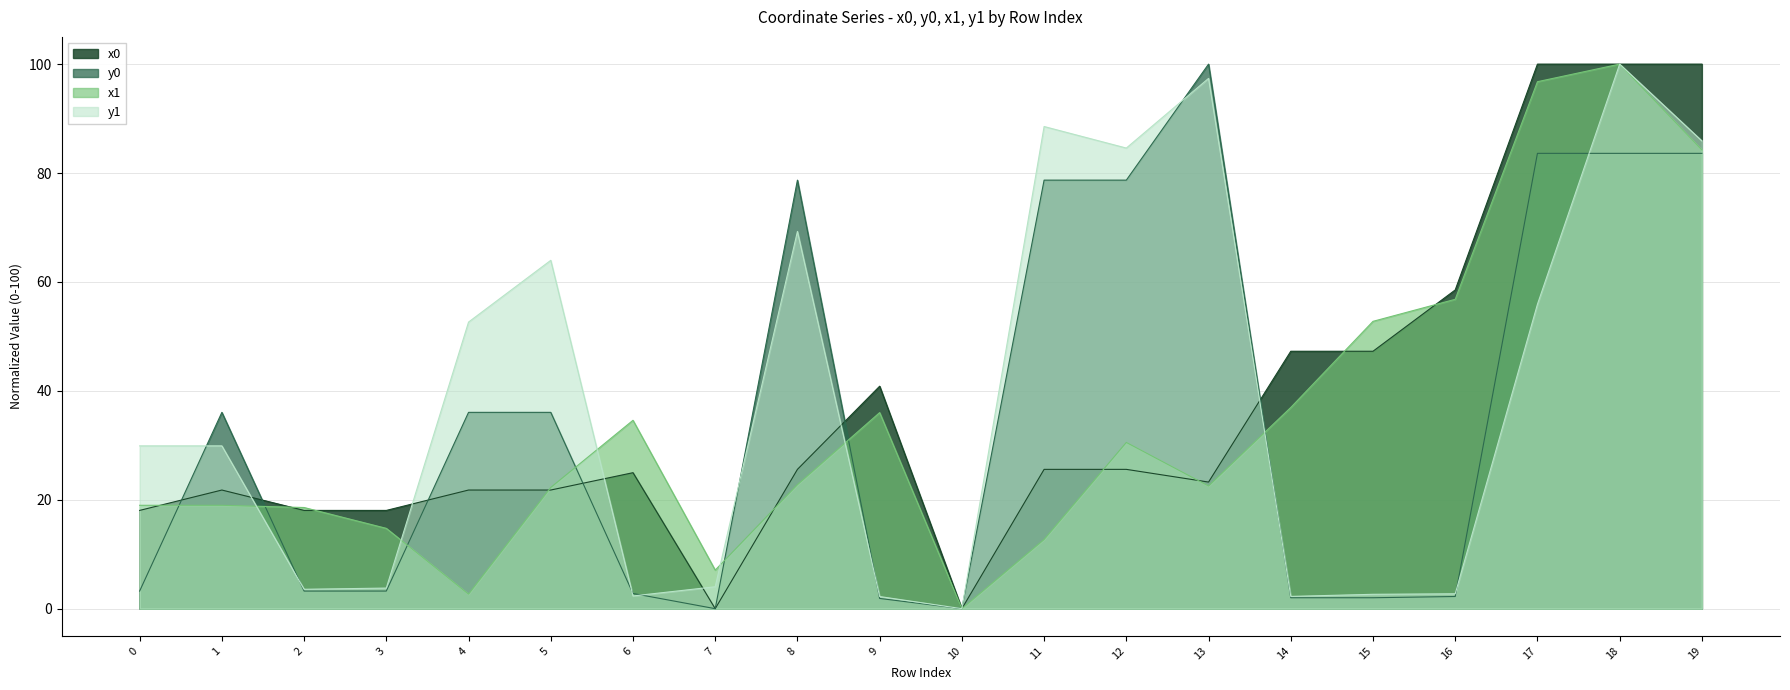

How many data points in x0 are less than 25?

10